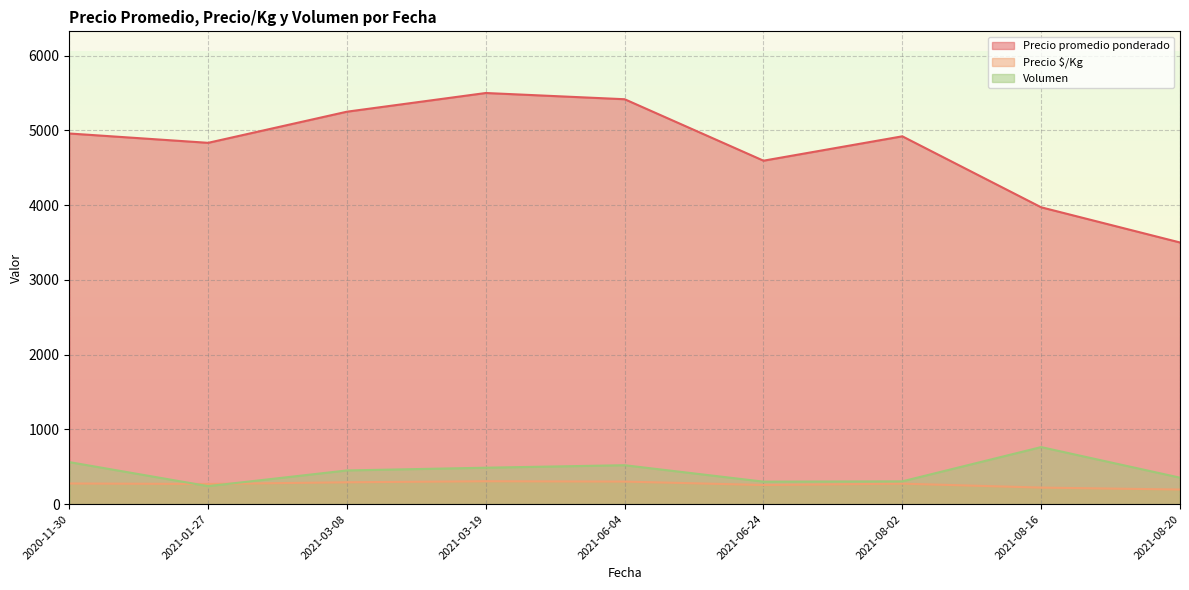

What is the minimum value for Precio $/Kg?

194.5